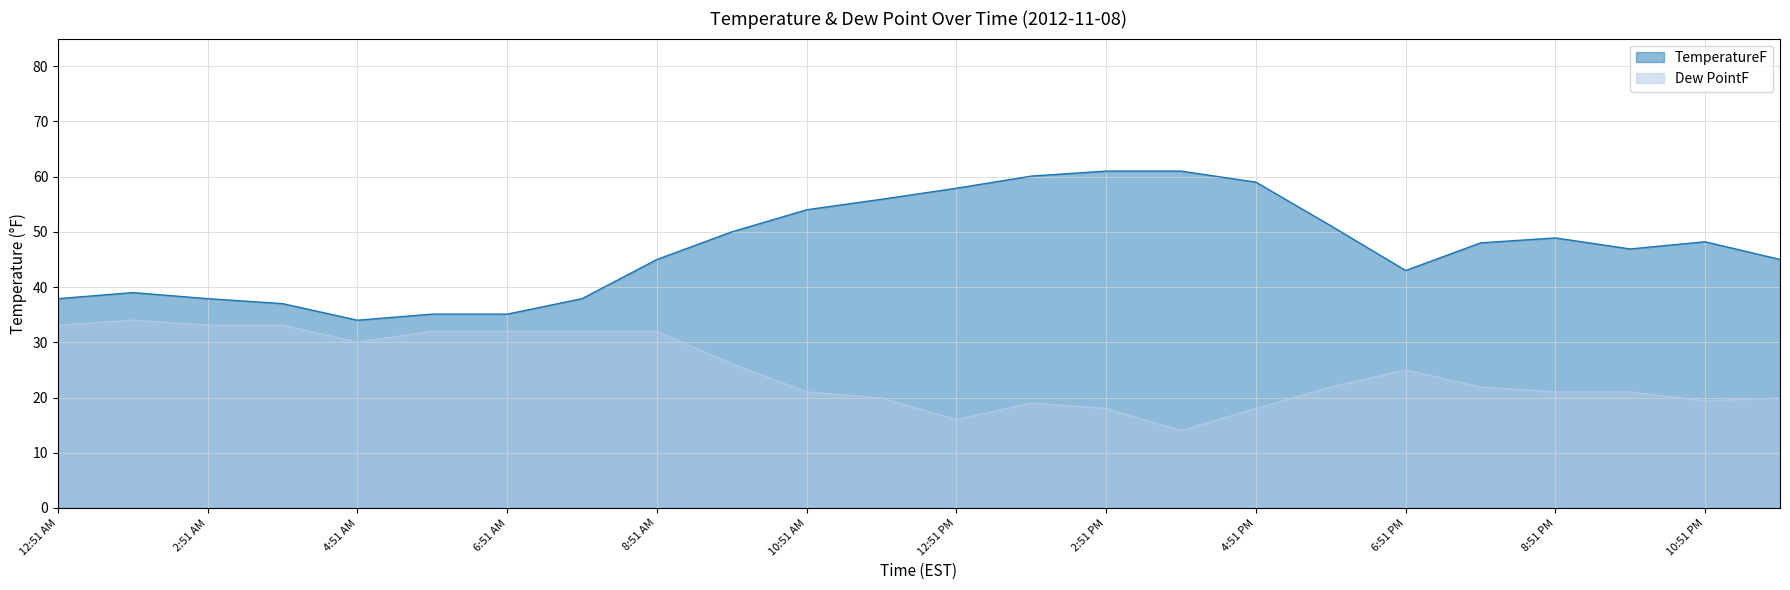

At which category does TemperatureF reach its first local valley?

4:51 AM